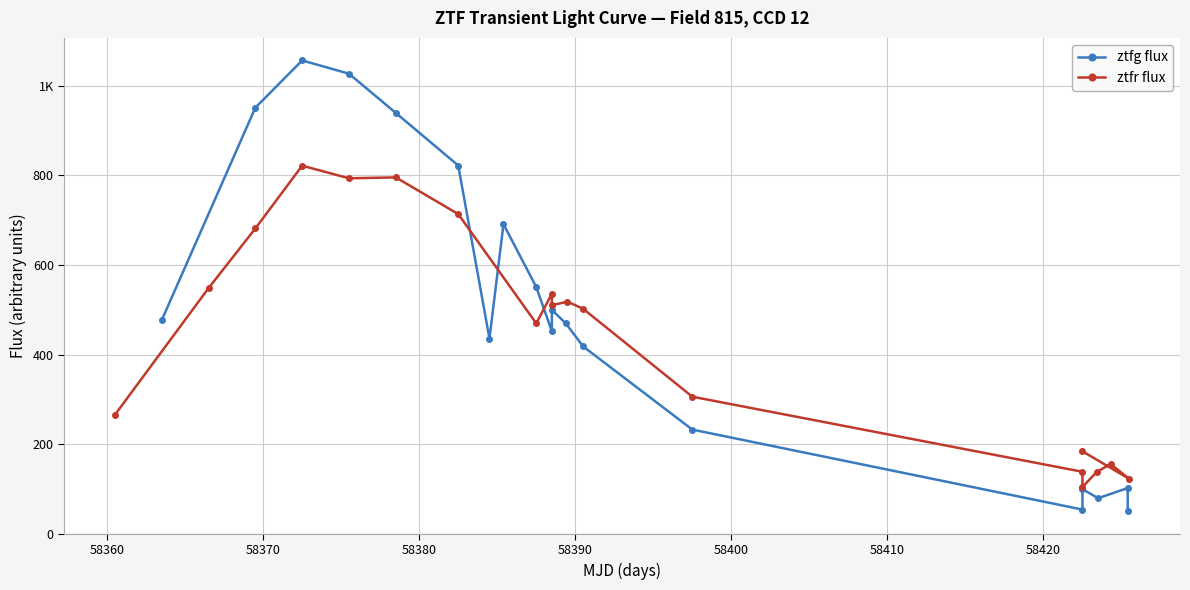

True or false: ztfg flux and ztfr flux intersect in this chart.

True